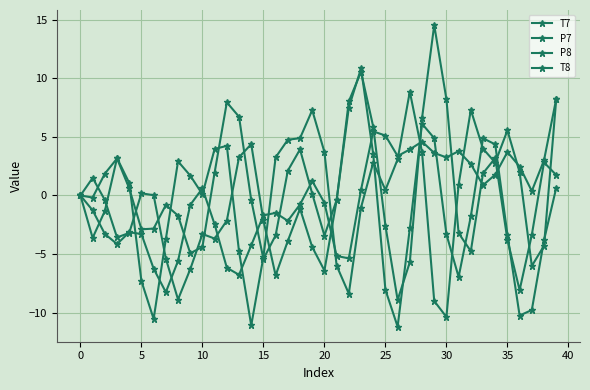

True or false: P8 and T8 cross at least once.

True